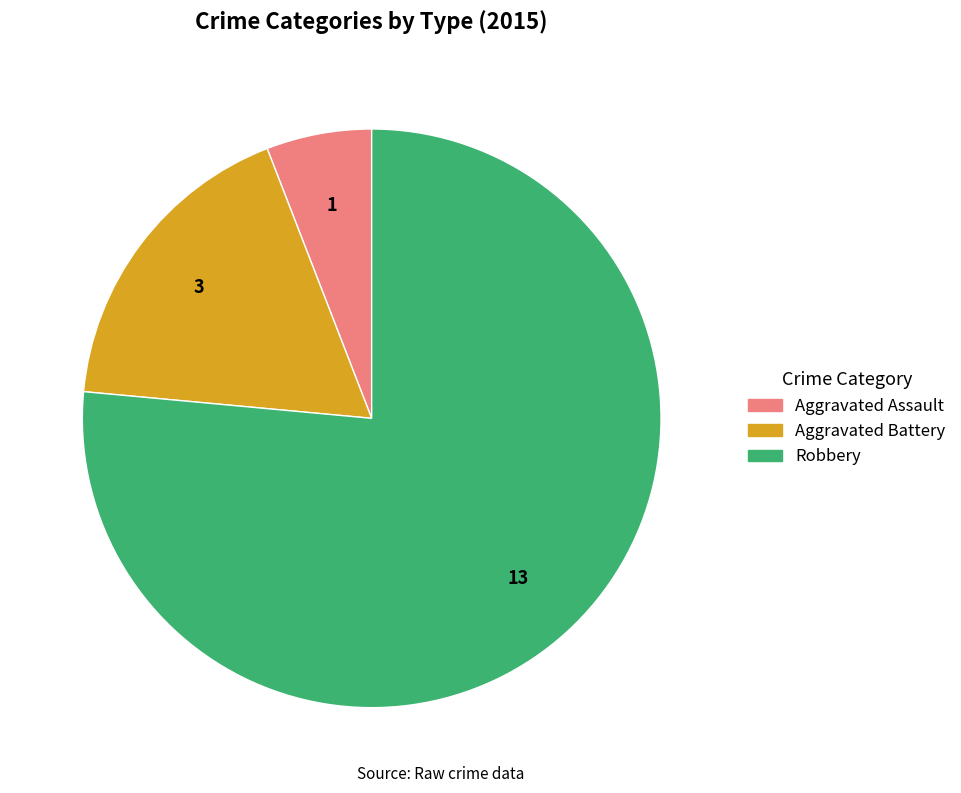

Is it true that Robbery is 76% of the pie?

True